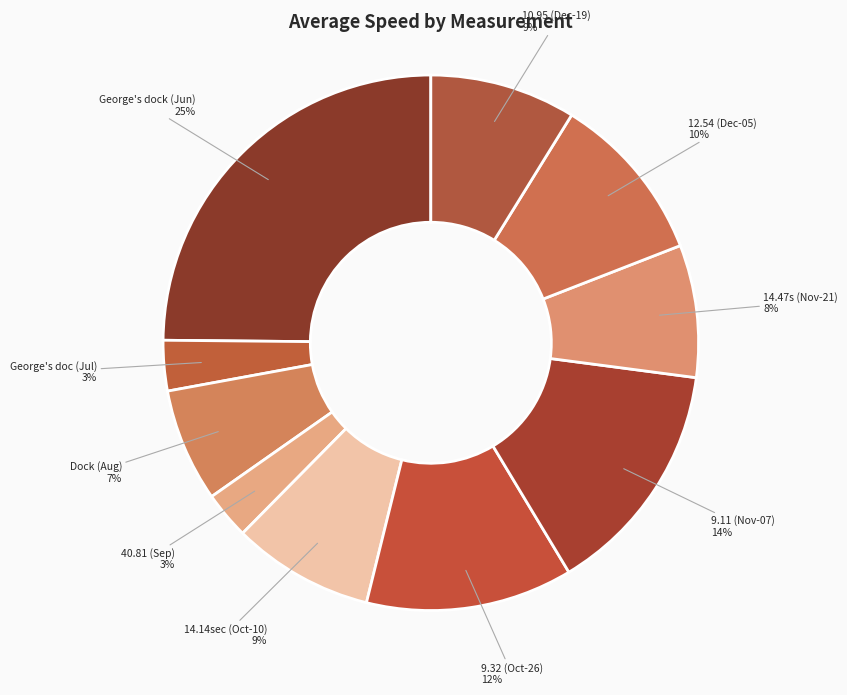

Do 40.81 (Sep) and 14.14sec (Oct-10) together represent more than half of the pie?

No